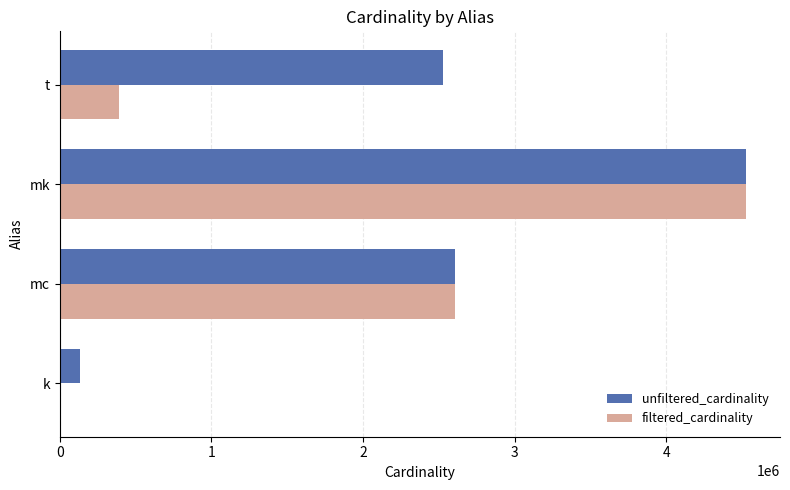

What is the sum of all filtered_cardinality values?

7524728